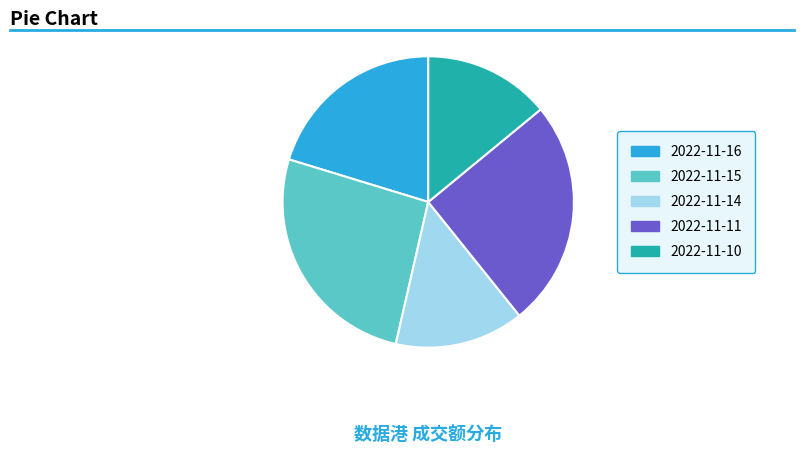

Is the sum of 2022-11-14 and 2022-11-15 greater than half?

No